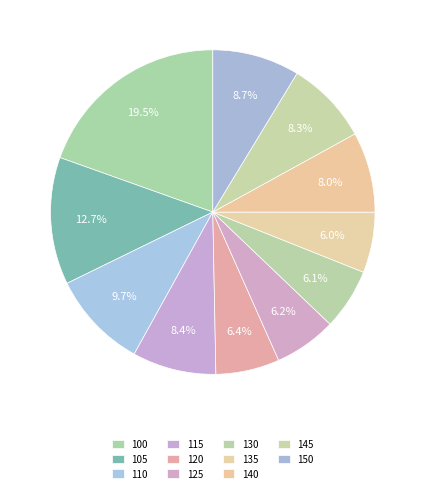

How many slices are in this pie chart?

11